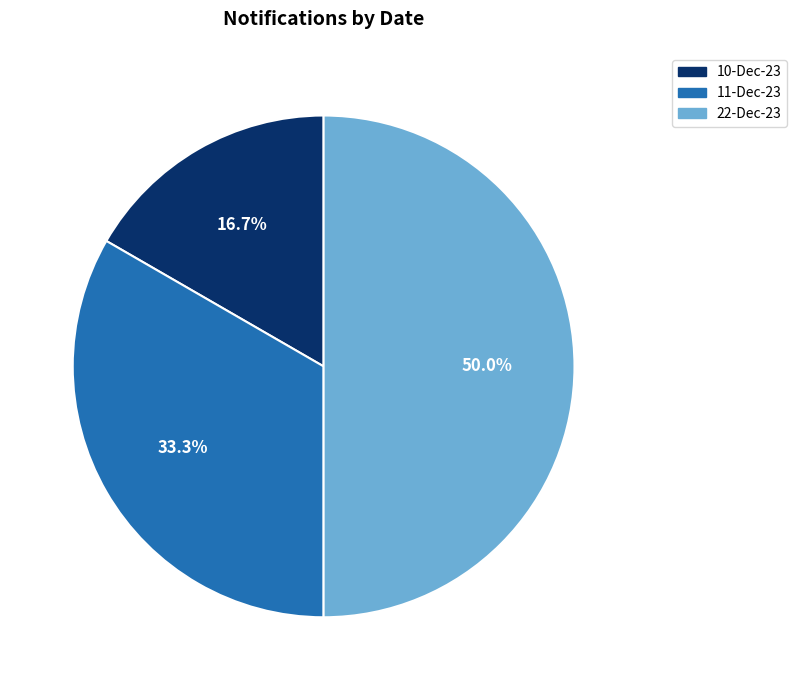

Is the sum of 10-Dec-23 and 22-Dec-23 greater than half?

Yes